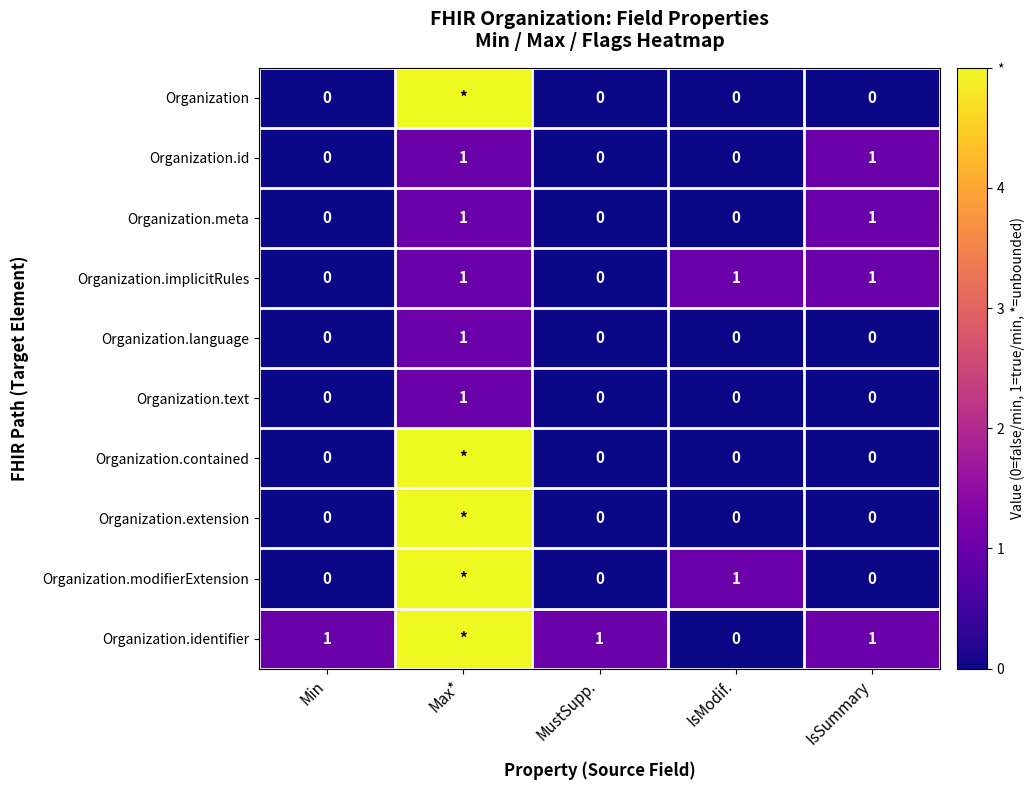

At which category is the sum across all series the highest?

Max*